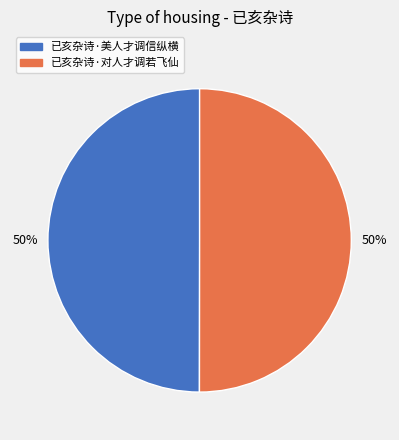

Approximately how many times larger is the value at 已亥杂诗·美人才调信纵横 compared to 已亥杂诗·对人才调若飞仙?

1.0